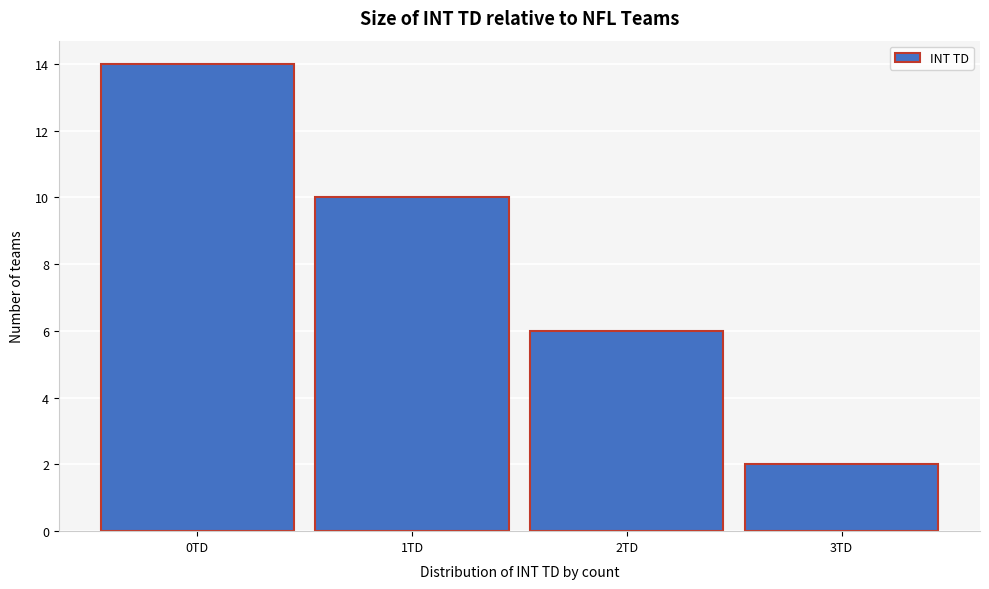

What is the height of the bar covering 2.5 to 3.5 on the x-axis? The values are not printed on the chart, so give them approximately, as read against the axis.

2